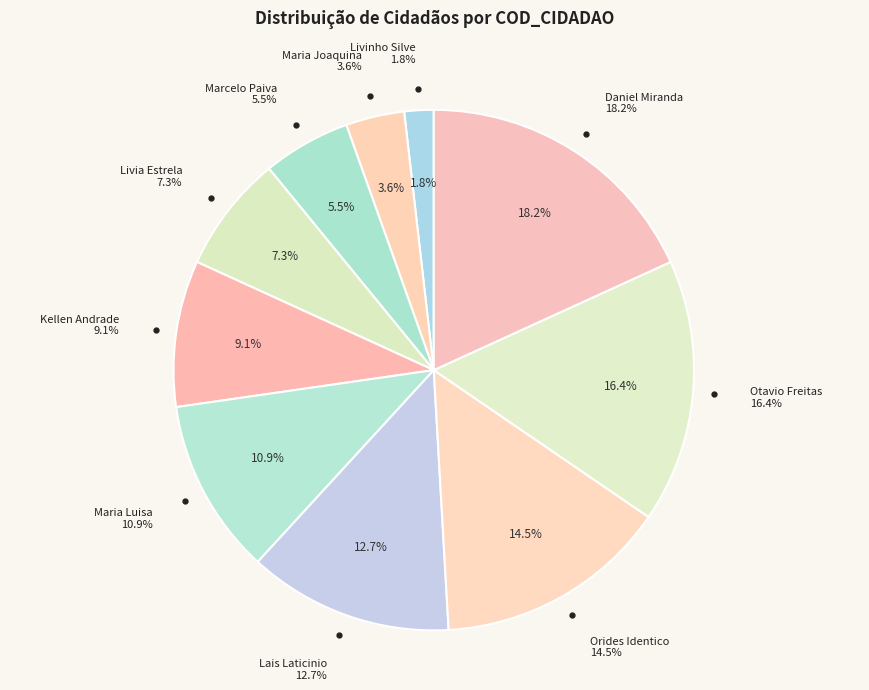

To the nearest percent, what percentage of the pie is Otavio Freitas?

16%